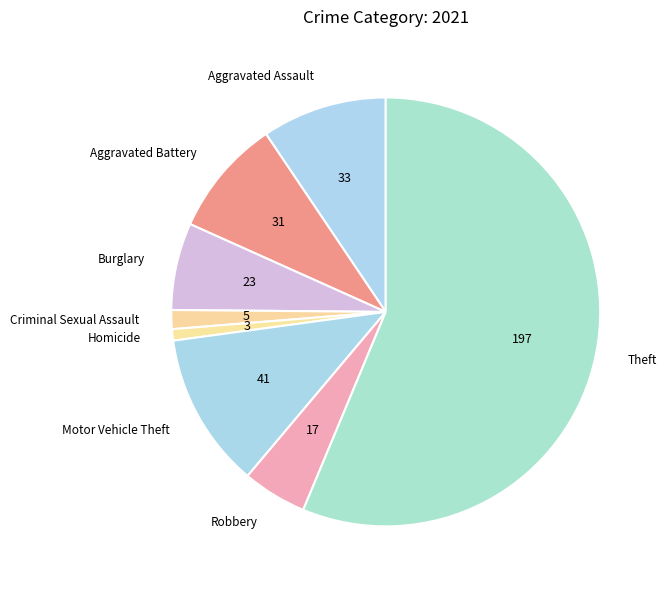

Is the sum of Aggravated Battery and Robbery greater than half?

No